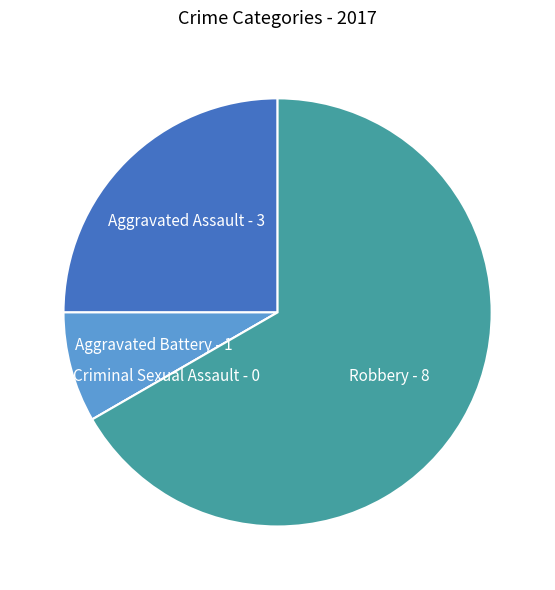

Is there any slice that represents more than half of the pie?

Yes